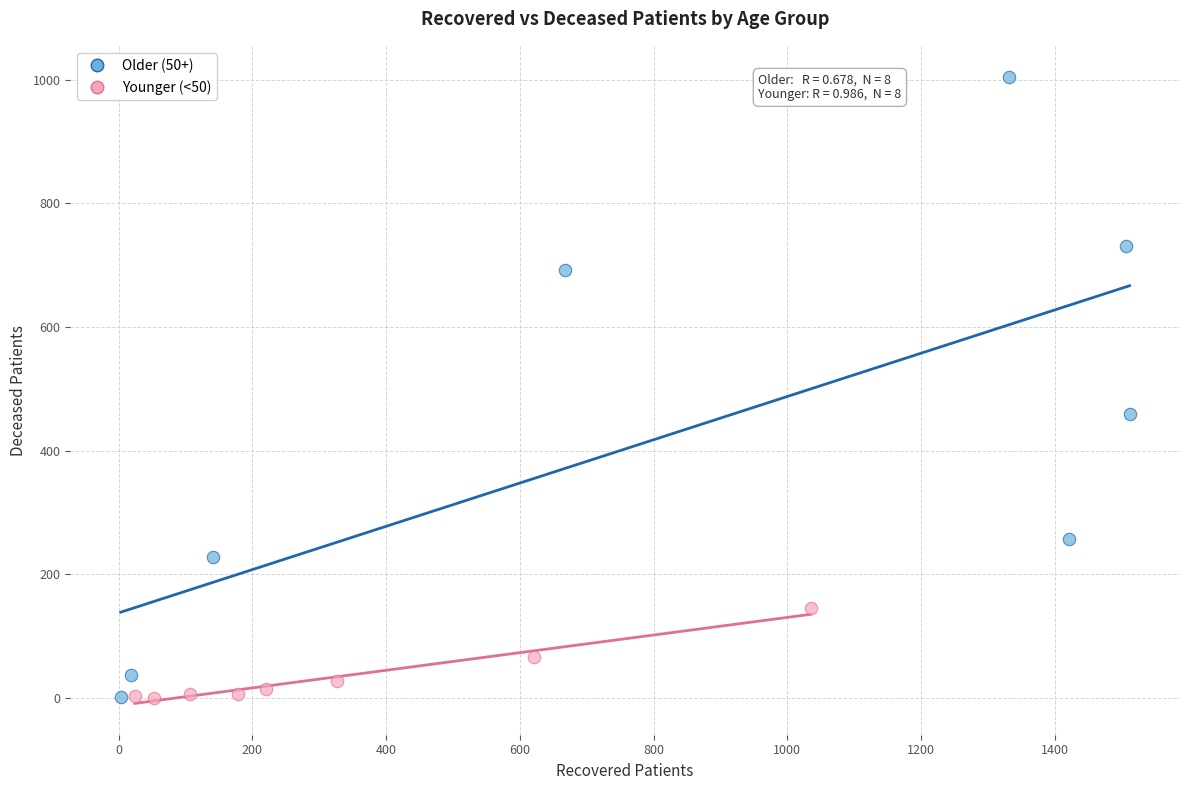

Which series contains the highest Y value?

Older (50+)